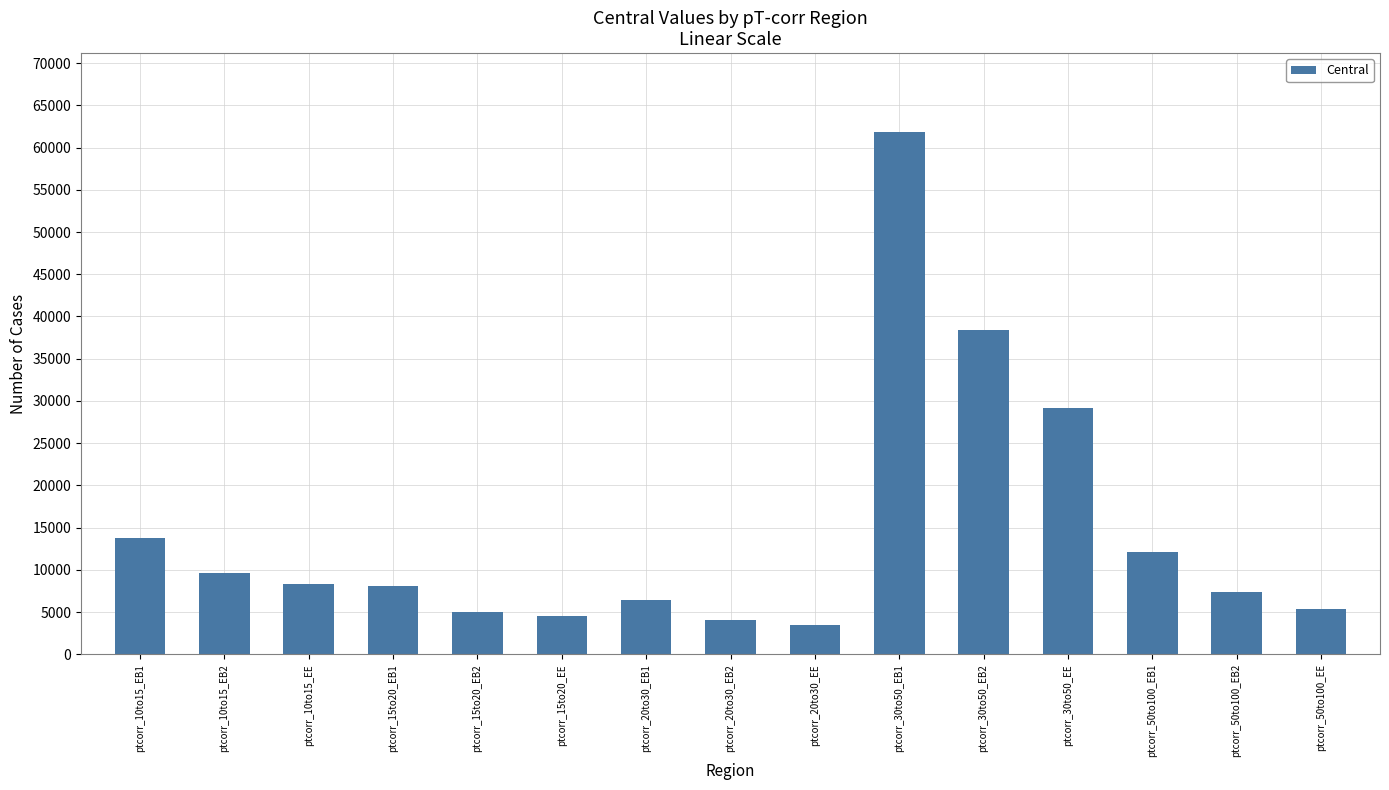

What is the label of the 7th bar from the left?

ptcorr_20to30_EB1